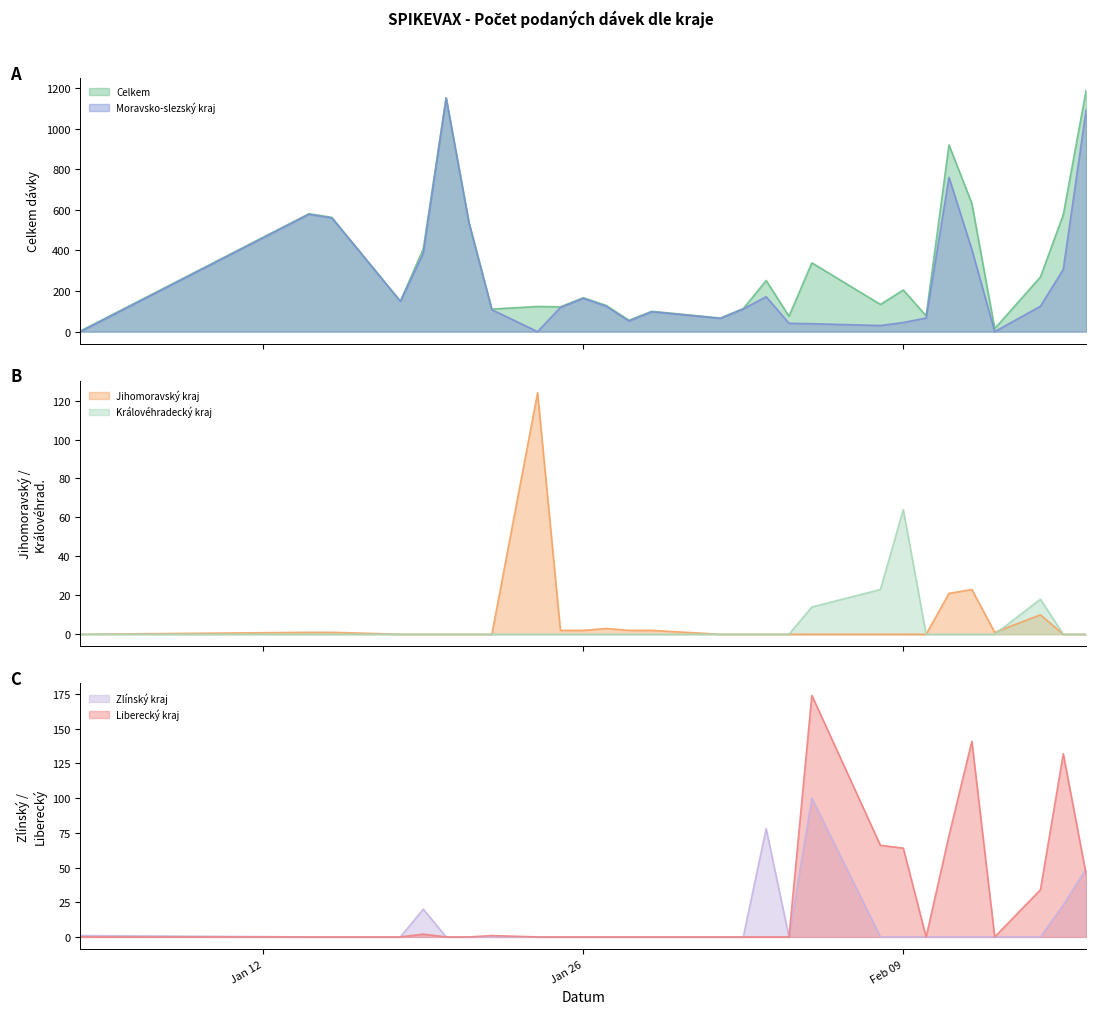

What are all the series names shown in the legend?

Celkem, Moravsko-slezský kraj, Jihomoravský kraj, Královéhradecký kraj, Zlínský kraj, Liberecký kraj